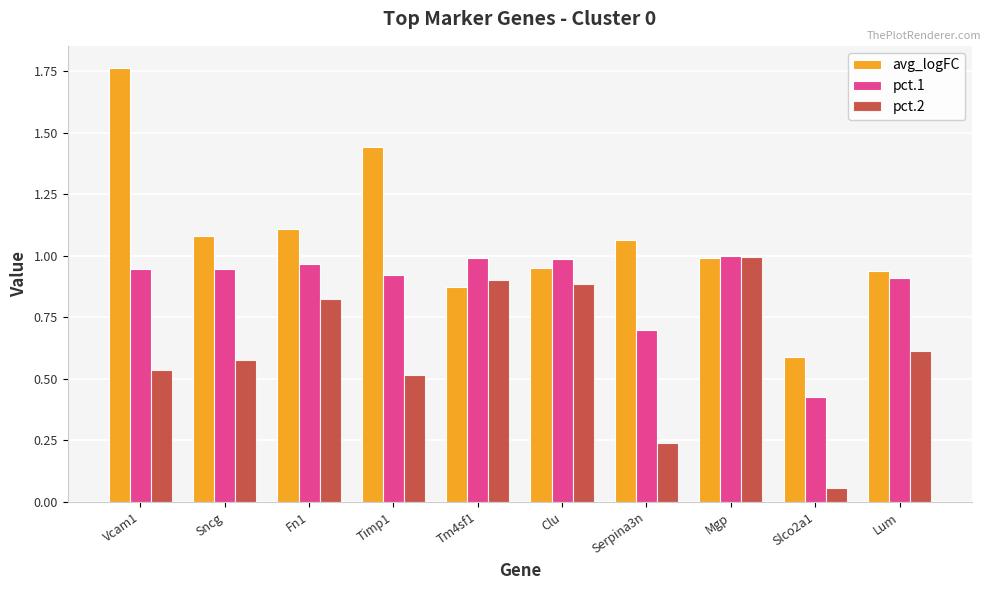

Are the bars grouped side by side (vs. stacked)?

Yes